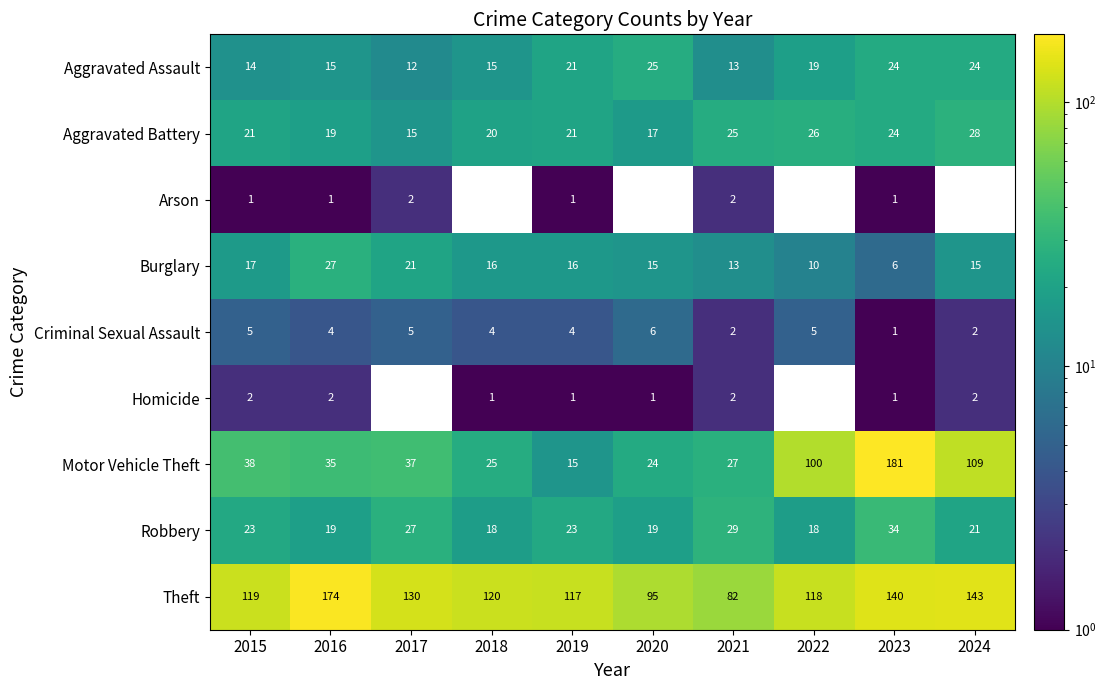

The Motor Vehicle Theft series shows 15 at 2019. True or false?

True